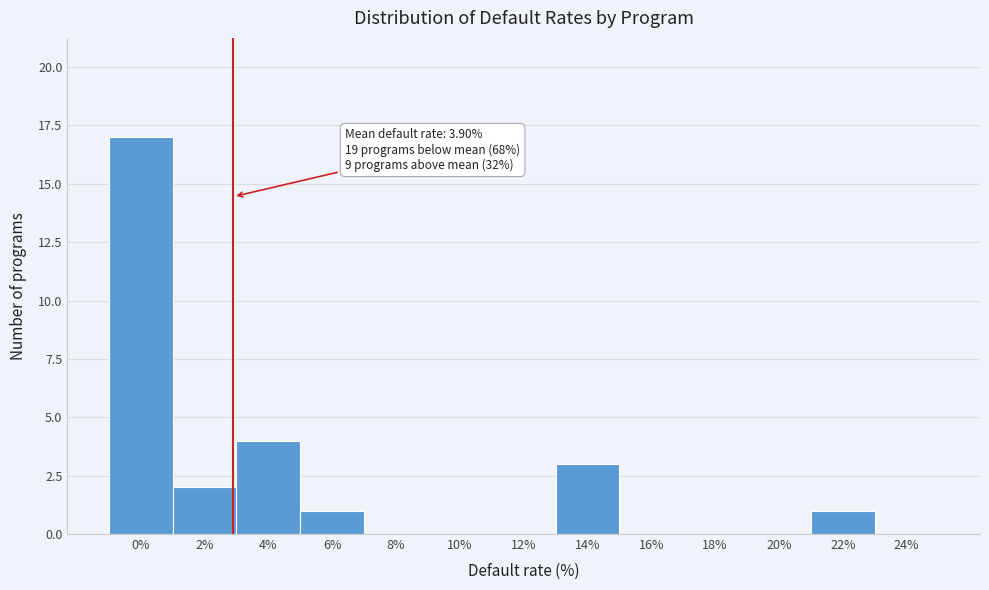

Reading left to right, extract all data points from this chart.

0%=17	2%=2	4%=4	6%=1	8%=0	10%=0	12%=0	14%=3	16%=0	18%=0	20%=0	22%=1	24%=0